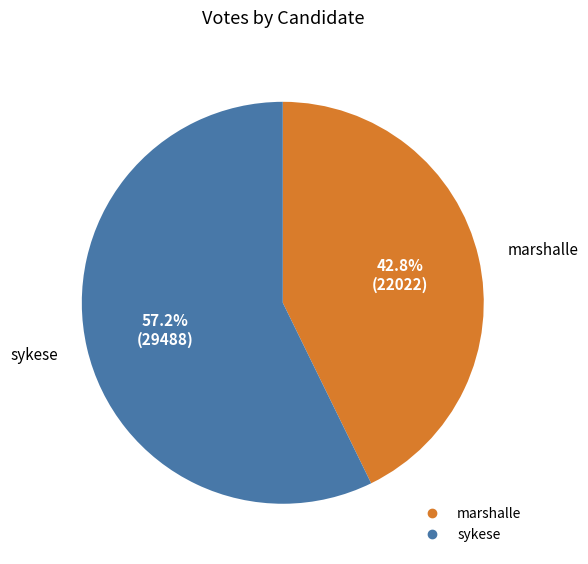

What is the ratio of the value at sykese to the value at marshalle?

1.3